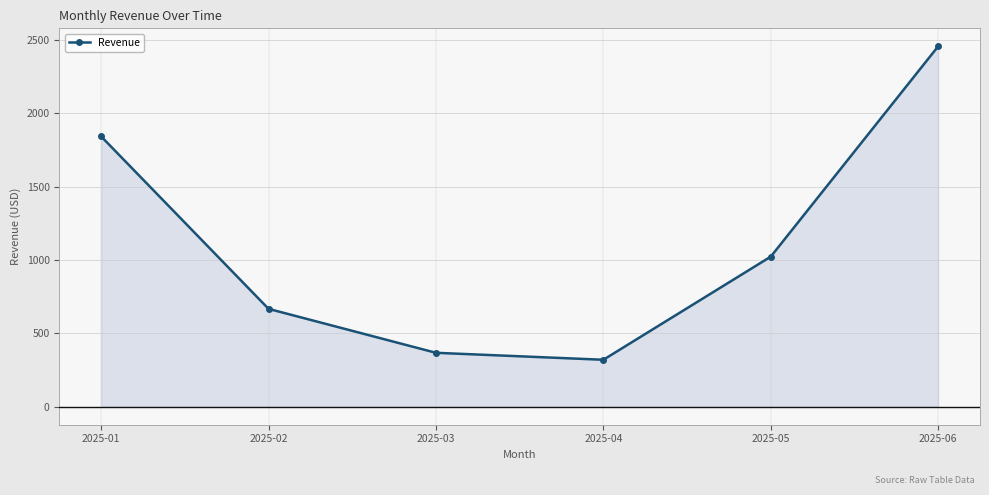

List the labels in order of value, largest first.

2025-06, 2025-01, 2025-05, 2025-02, 2025-03, 2025-04